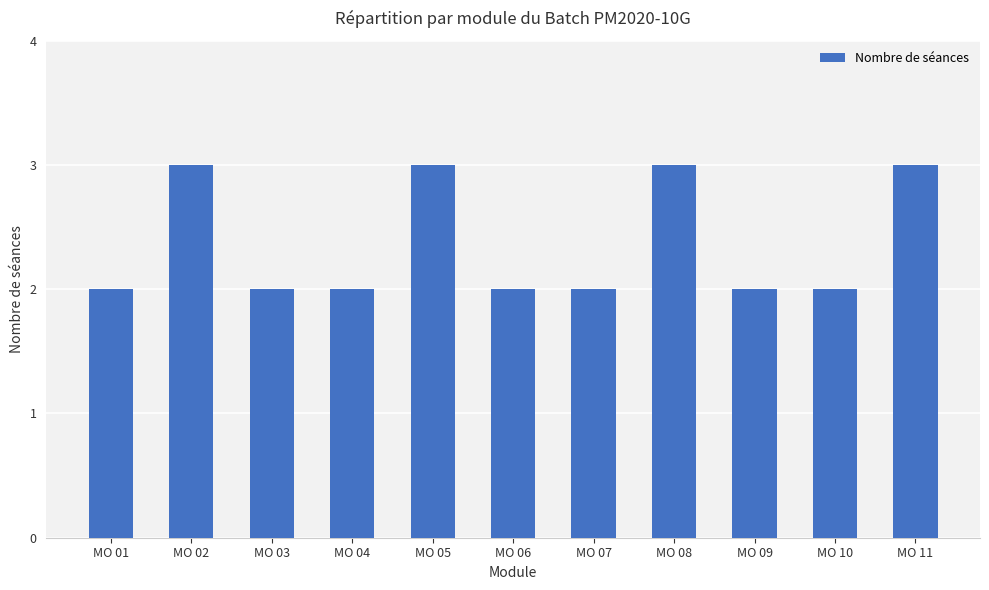

True or false: the data shows 1 at MO 09.

False